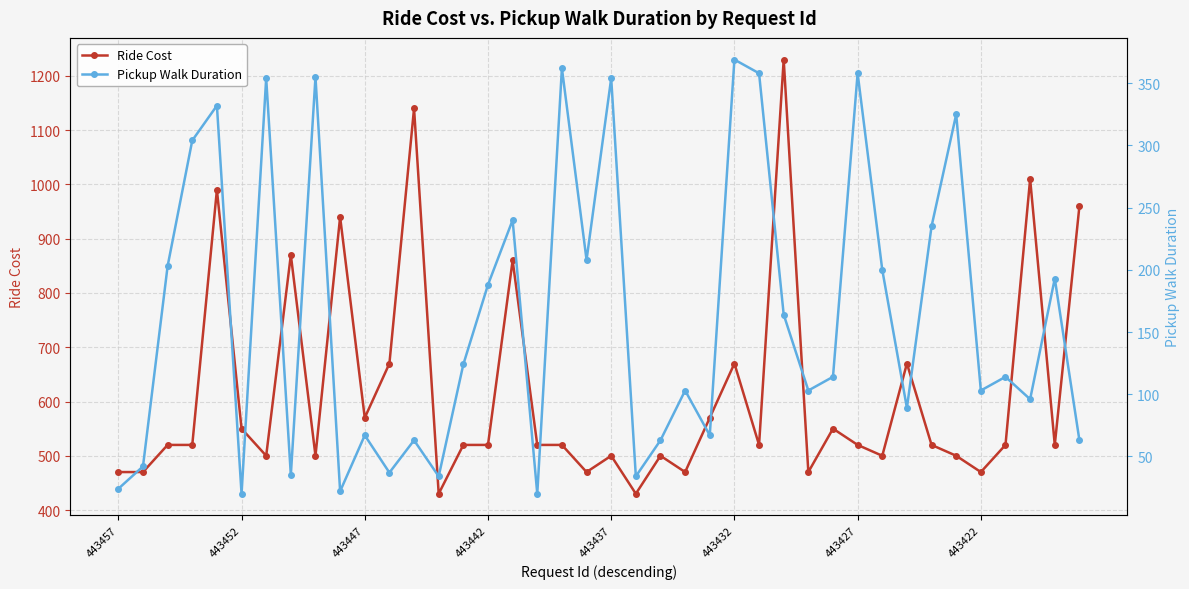

How many lines are shown in the chart?

2